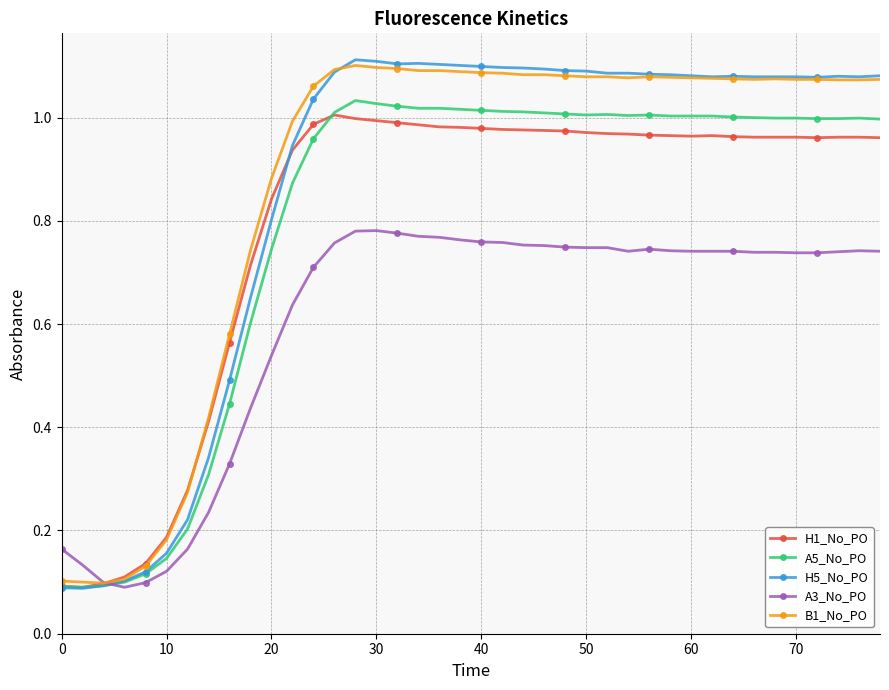

At how many categories does at least one series exceed 0?

40